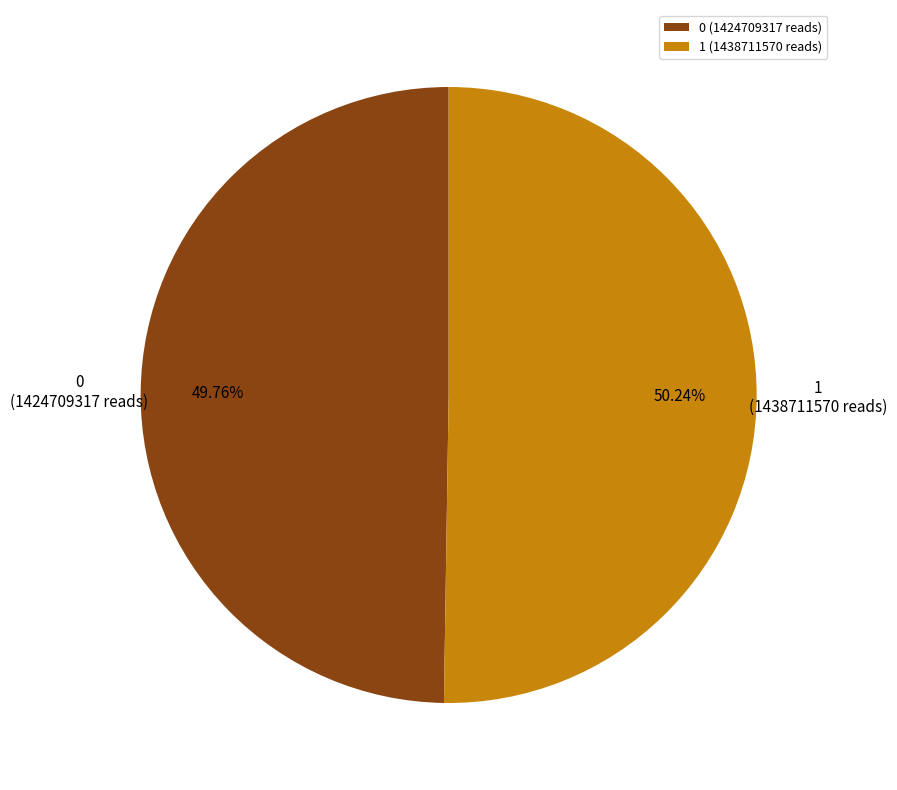

Approximately how many times larger is the value at 0 (1424709317 reads) compared to 1 (1438711570 reads)?

1.0